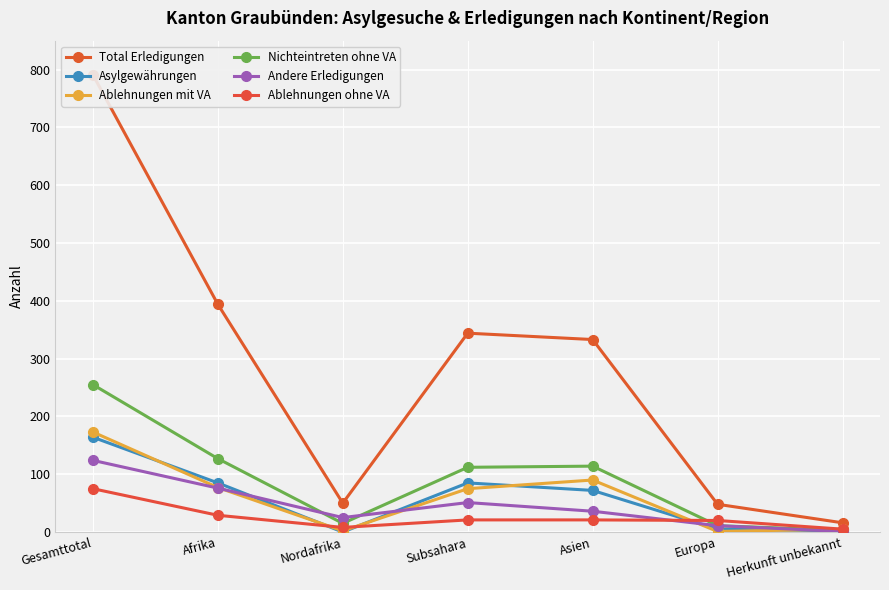

Reading left to right, list all the values displayed in this chart.

Total Erledigungen: Gesamttotal=791	Afrika=394	Nordafrika=50	Subsahara=344	Asien=333	Europa=48	Herkunft unbekannt=16
Asylgewährungen: Gesamttotal=164	Afrika=85	Nordafrika=0	Subsahara=85	Asien=72	Europa=5	Herkunft unbekannt=2
Ablehnungen mit VA: Gesamttotal=173	Afrika=77	Nordafrika=2	Subsahara=75	Asien=90	Europa=1	Herkunft unbekannt=5
Nichteintreten ohne VA: Gesamttotal=255	Afrika=127	Nordafrika=15	Subsahara=112	Asien=114	Europa=11	Herkunft unbekannt=3
Andere Erledigungen: Gesamttotal=124	Afrika=76	Nordafrika=25	Subsahara=51	Asien=36	Europa=11	Herkunft unbekannt=1
Ablehnungen ohne VA: Gesamttotal=75	Afrika=29	Nordafrika=8	Subsahara=21	Asien=21	Europa=20	Herkunft unbekannt=5